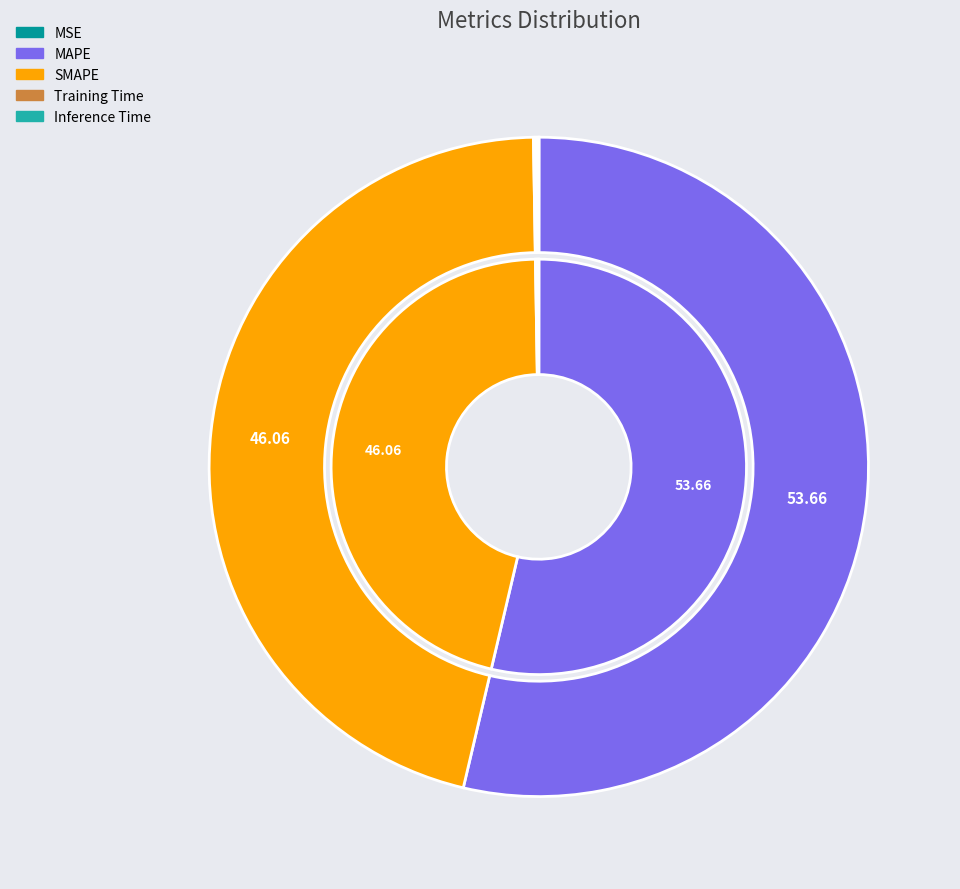

To the nearest percent, what portion does MAPE represent?

54%